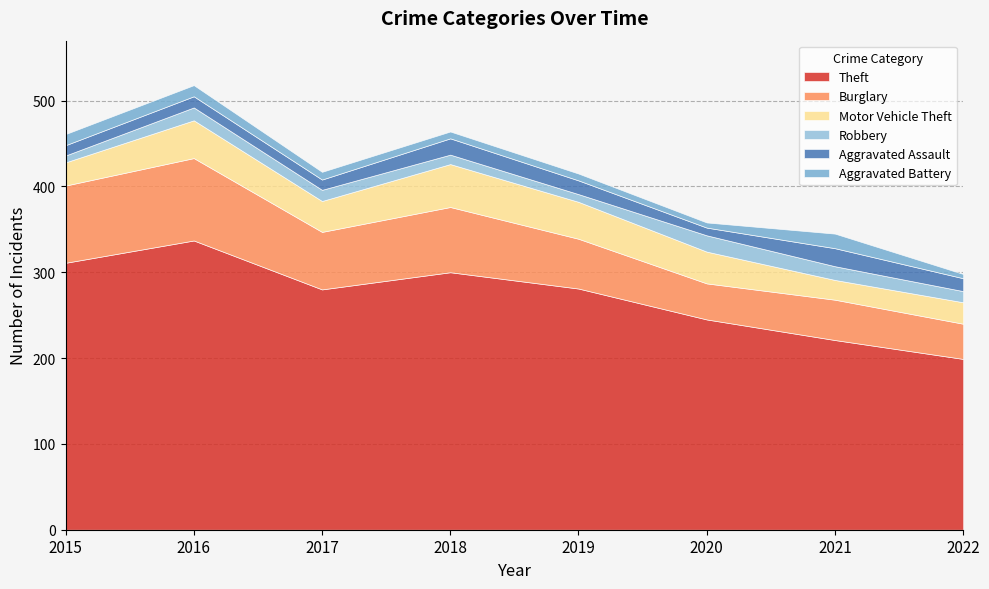

True or false: Aggravated Battery and Theft intersect in this chart.

False